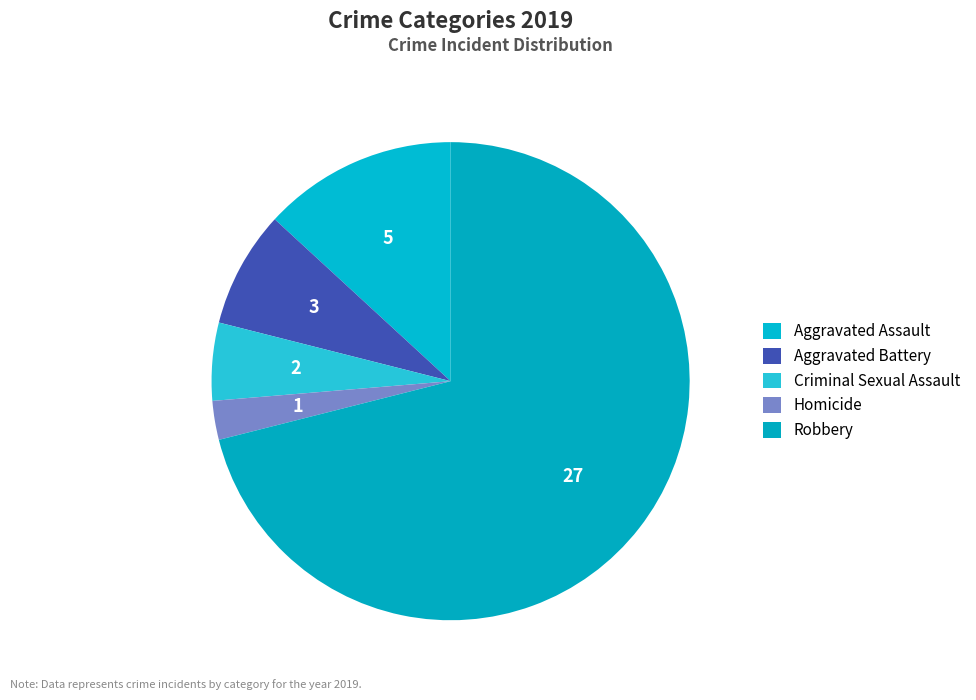

To the nearest percent, what portion does Robbery represent?

71%